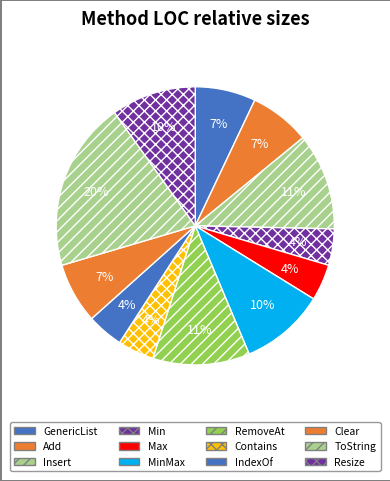

Is Add the majority of the pie?

No